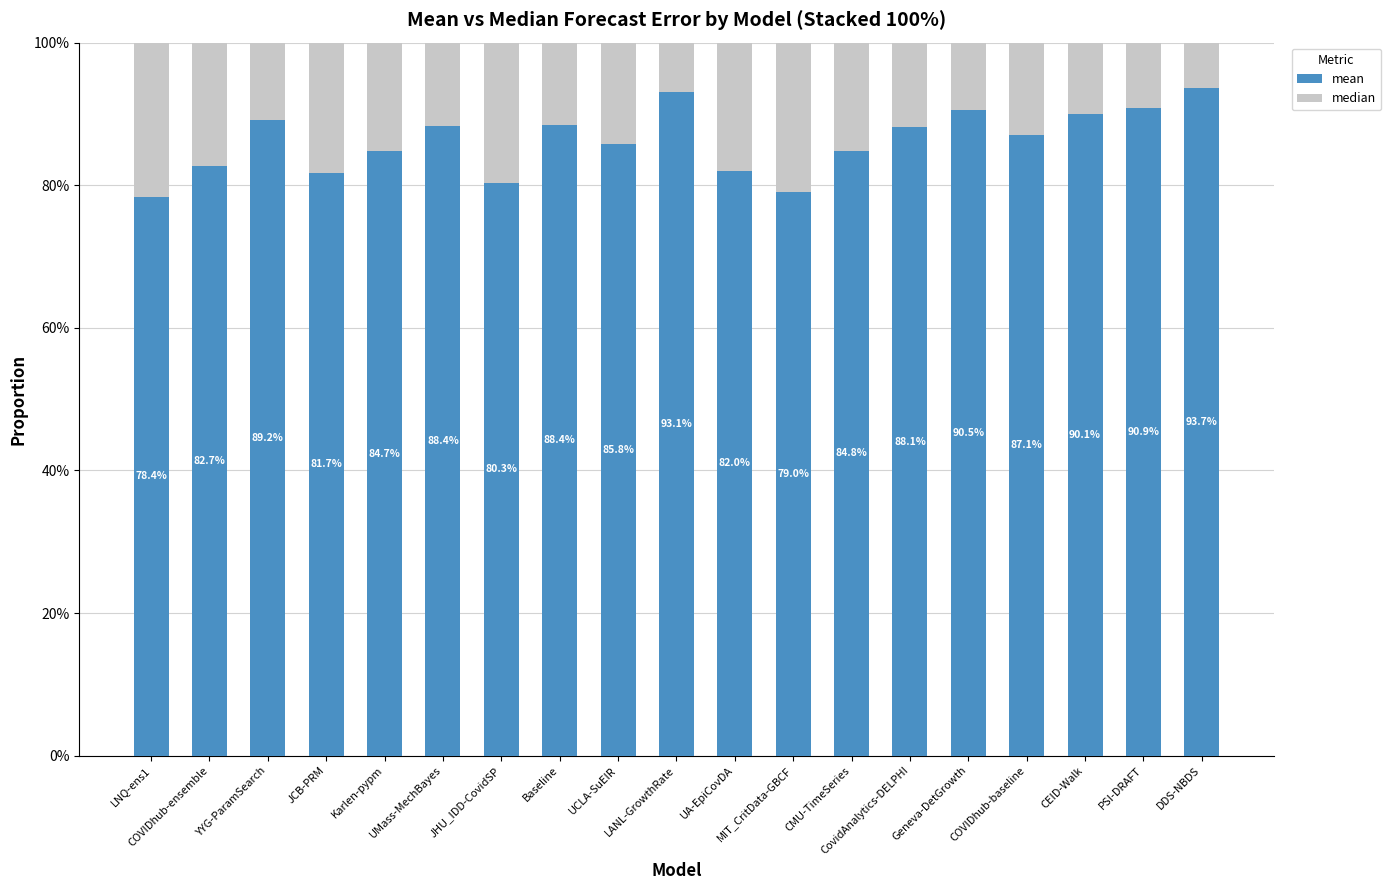

Which series has the largest total across all categories?

mean